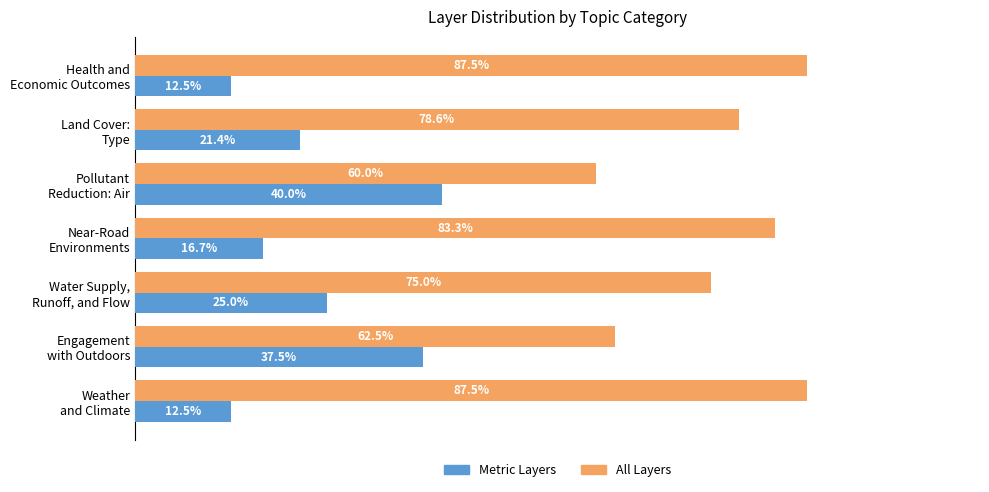

Which series has the largest total across all categories?

All Layers